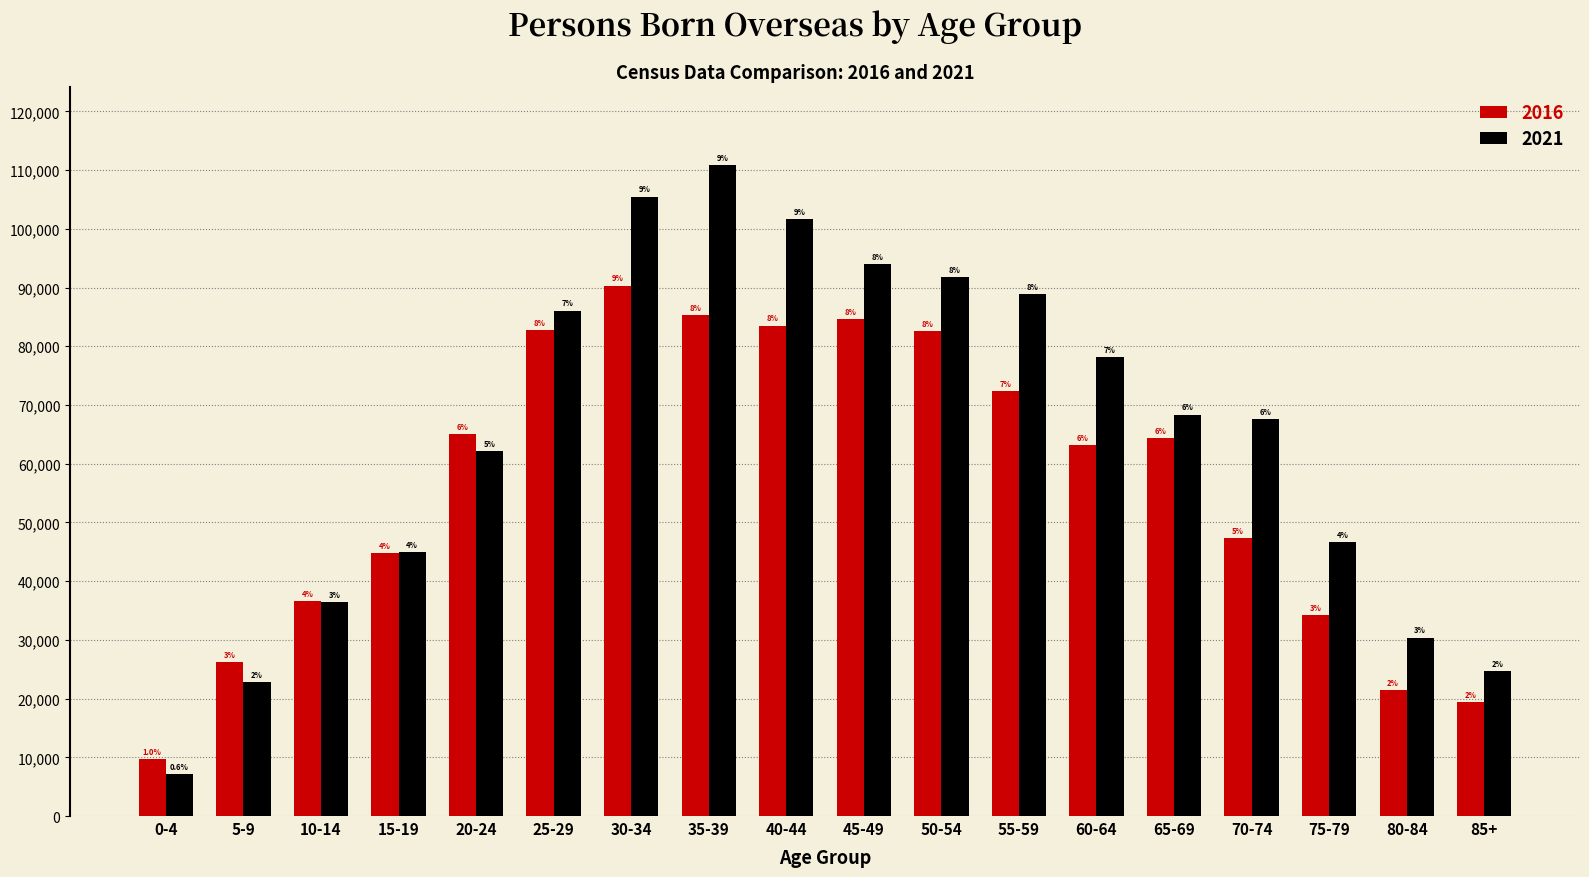

How many bars are there in each group?

2